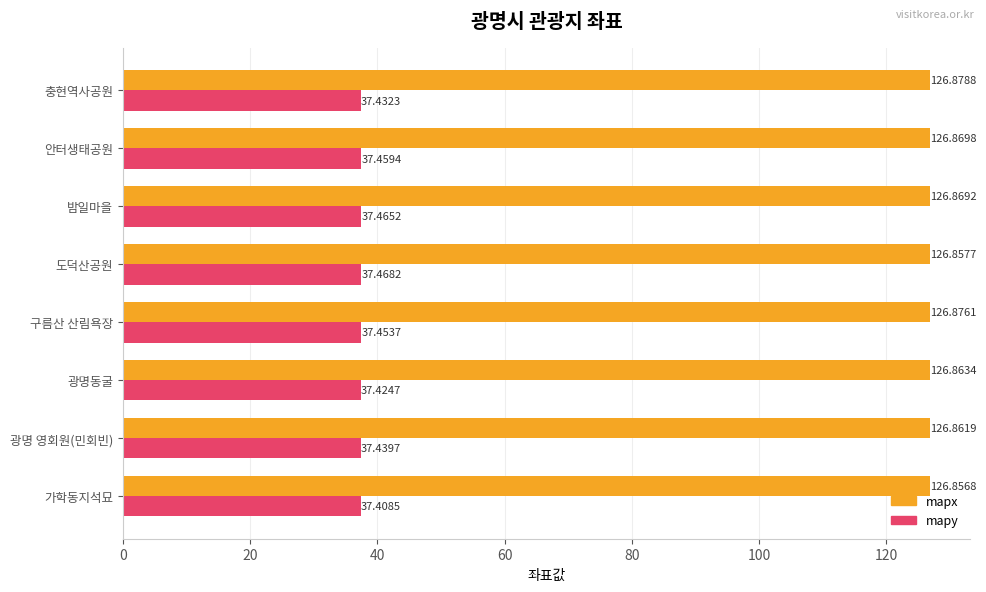

At which category is the sum across all series the highest?

밤일마을